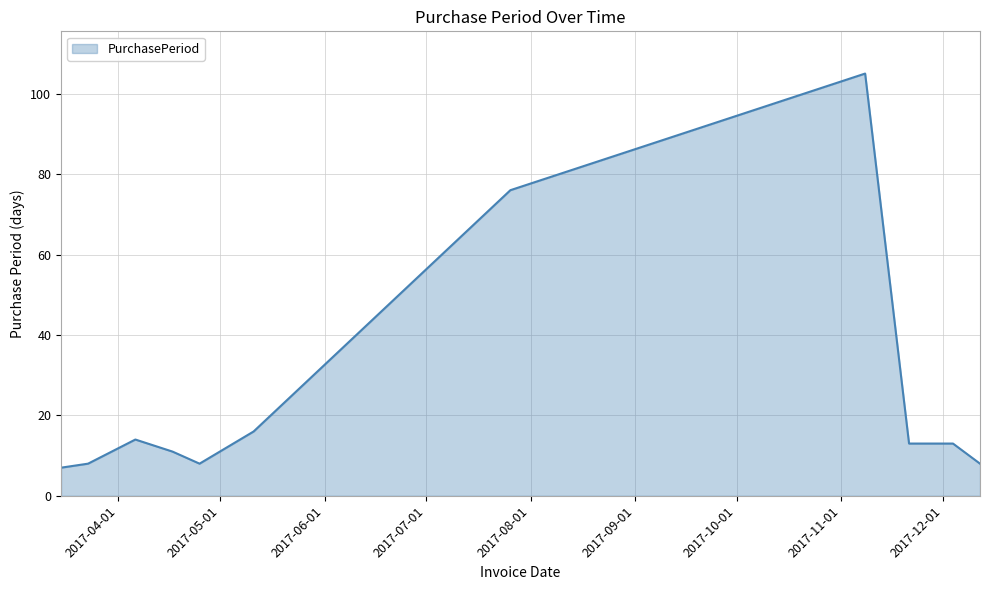

What is the maximum value shown in the chart?

105